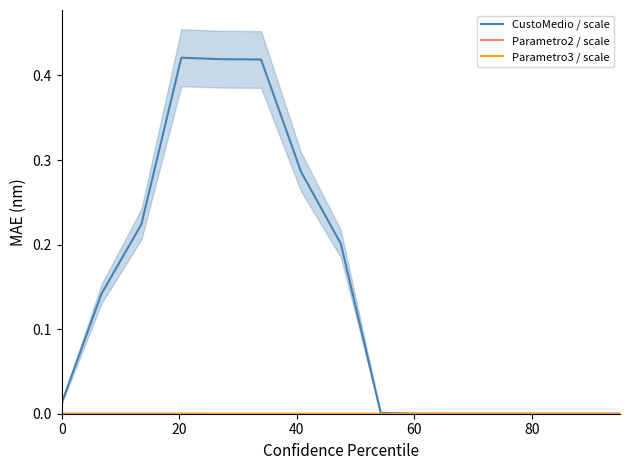

True or false: Parametro2 / scale and CustoMedio / scale intersect in this chart.

False